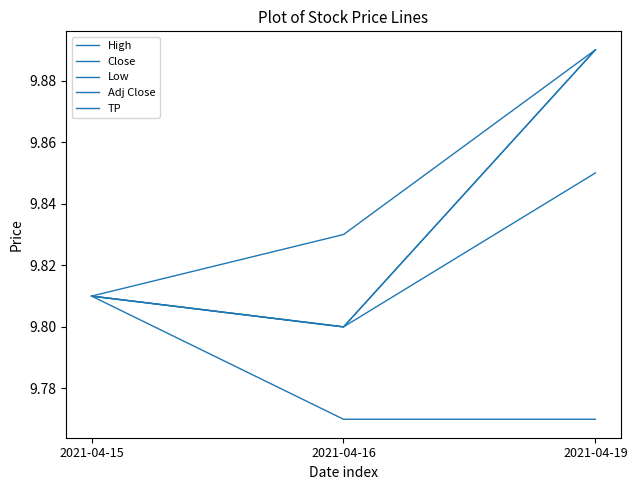

List the series in order of their peak value, lowest first.

Low, TP, High, Close, Adj Close